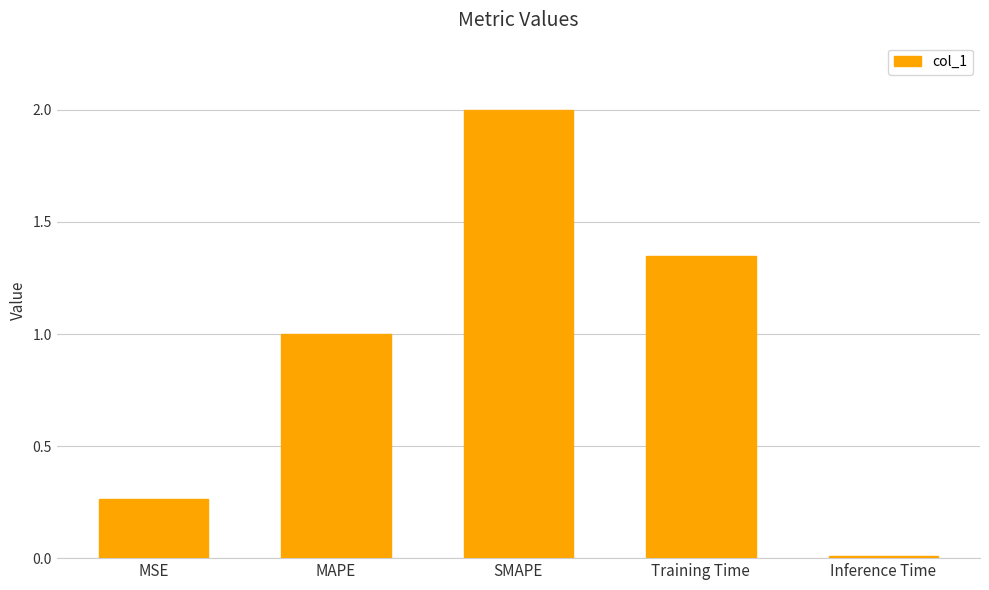

What is the value of the 2nd bar from the left?

1.0